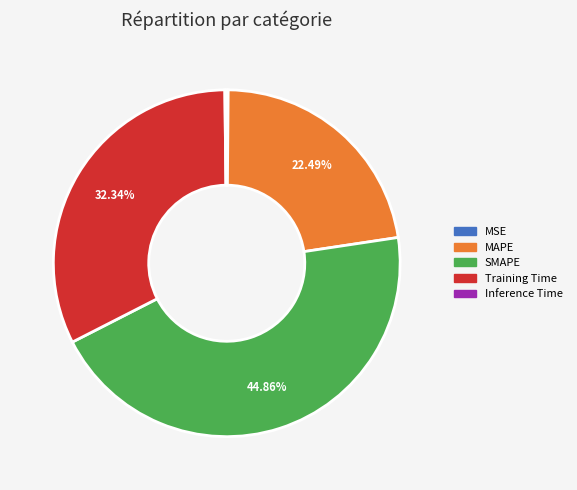

Between Training Time and SMAPE, which is larger?

SMAPE